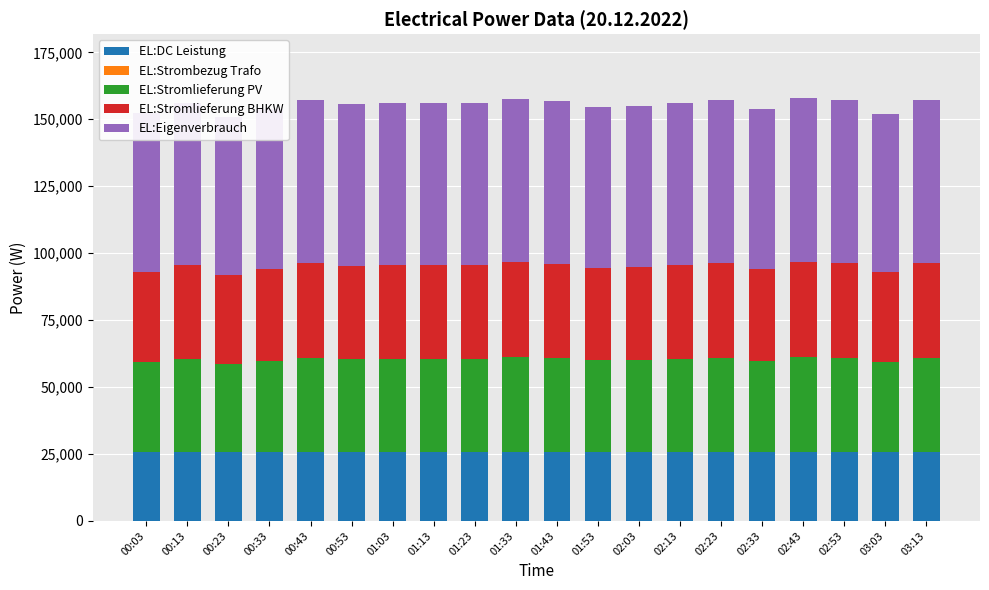

How many data points in EL:Eigenverbrauch are less than 60595?

10